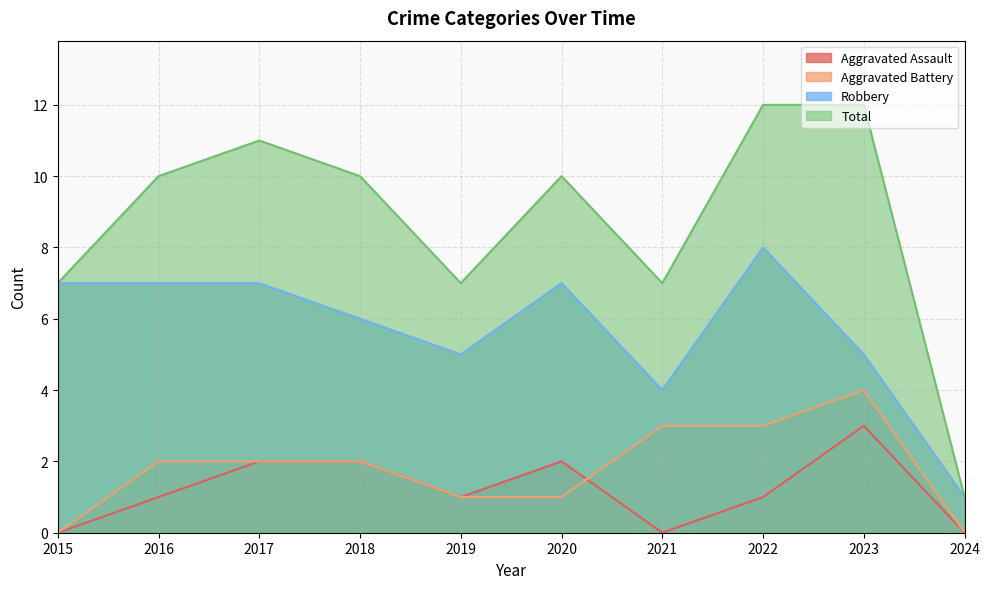

What are all the series names shown in the legend?

Aggravated Assault, Aggravated Battery, Robbery, Total